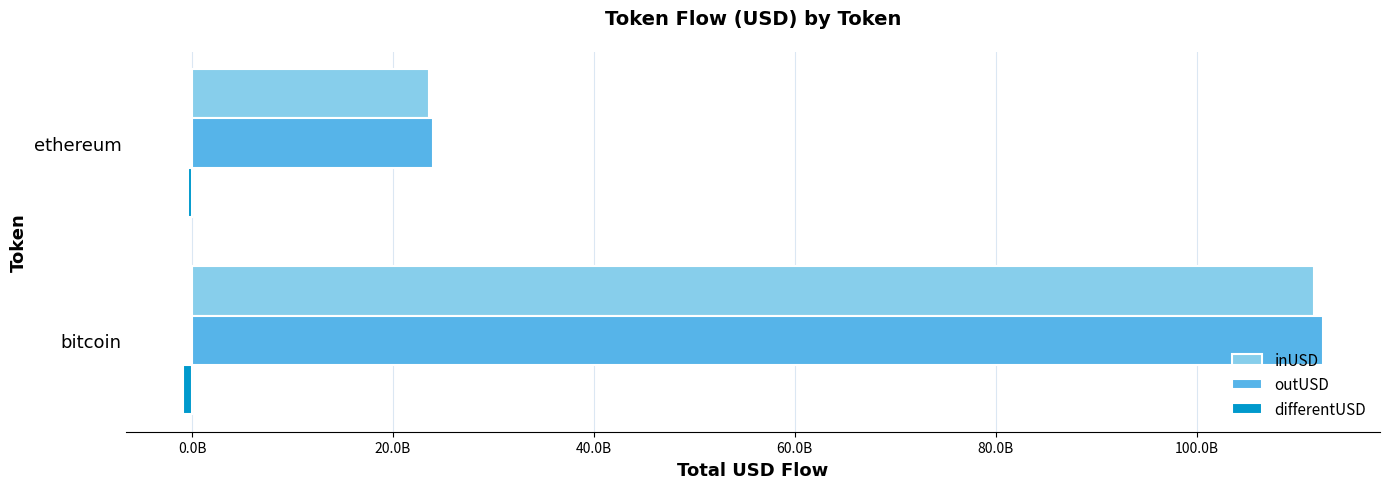

Which series has the widest spread of values?

outUSD